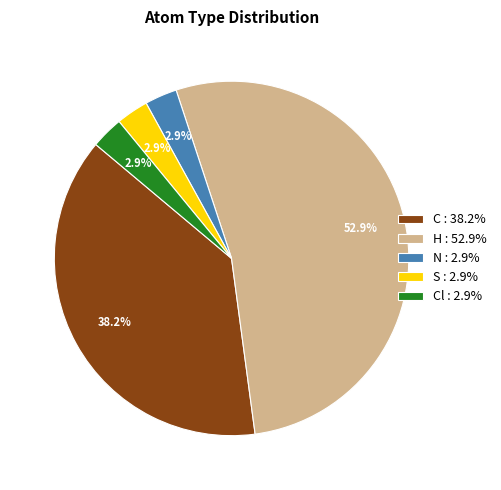

What percentage is NOT represented by N : 2.9%?

97.1%